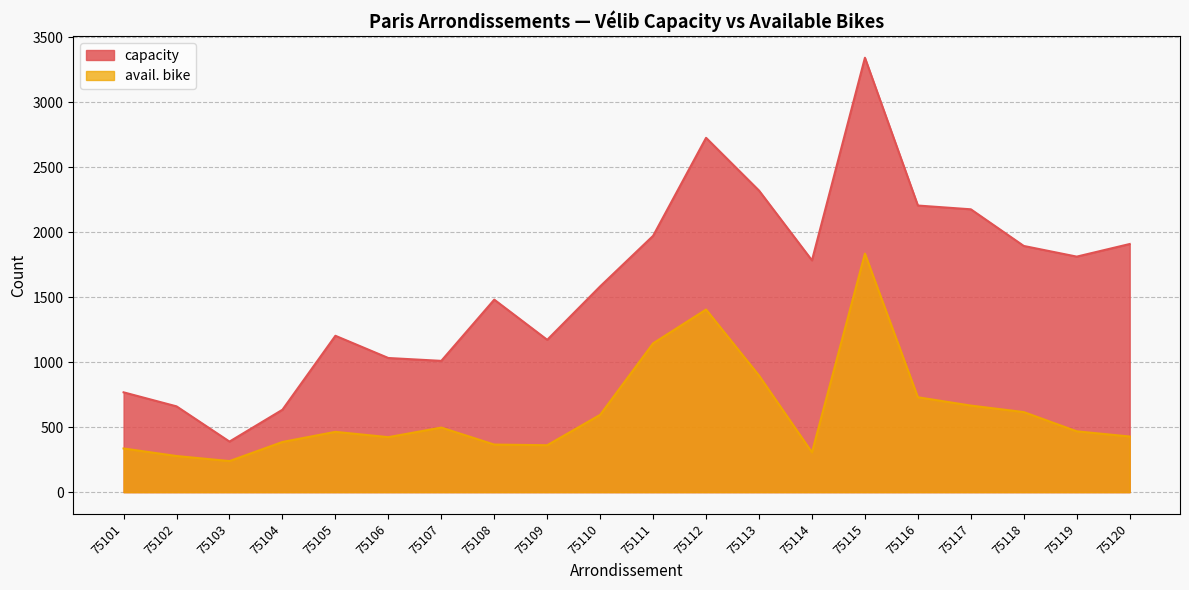

At which category is the sum across all series the highest?

75115